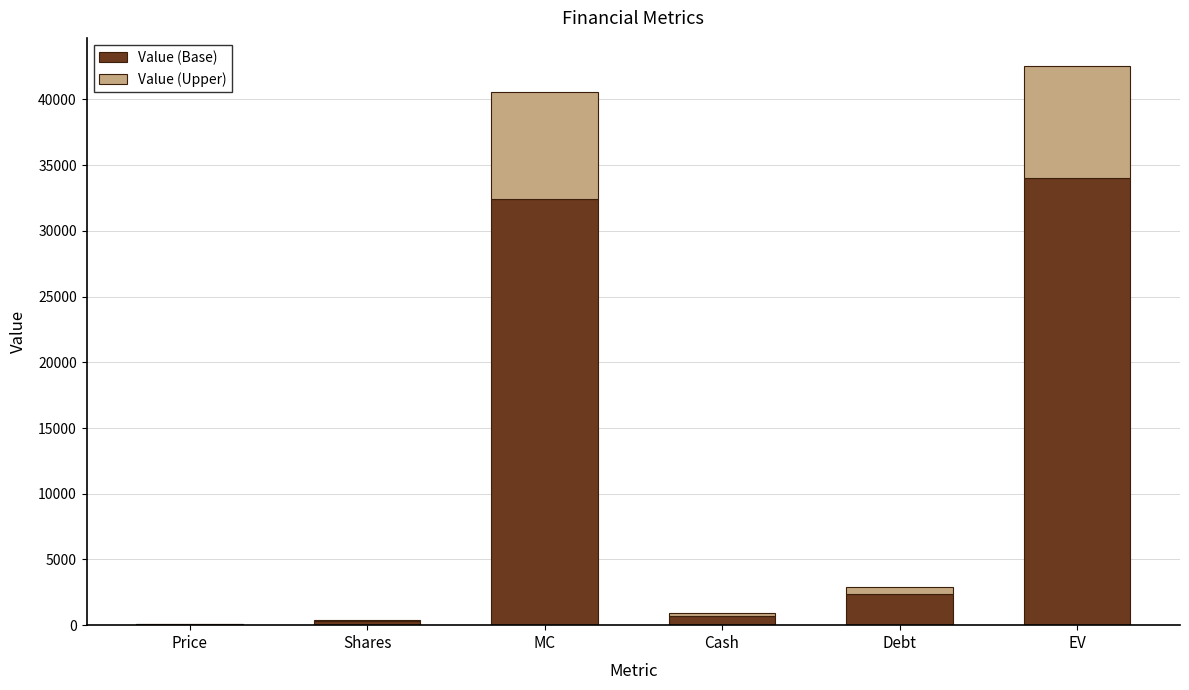

At which label does Value (Base) first exceed 2344?

MC